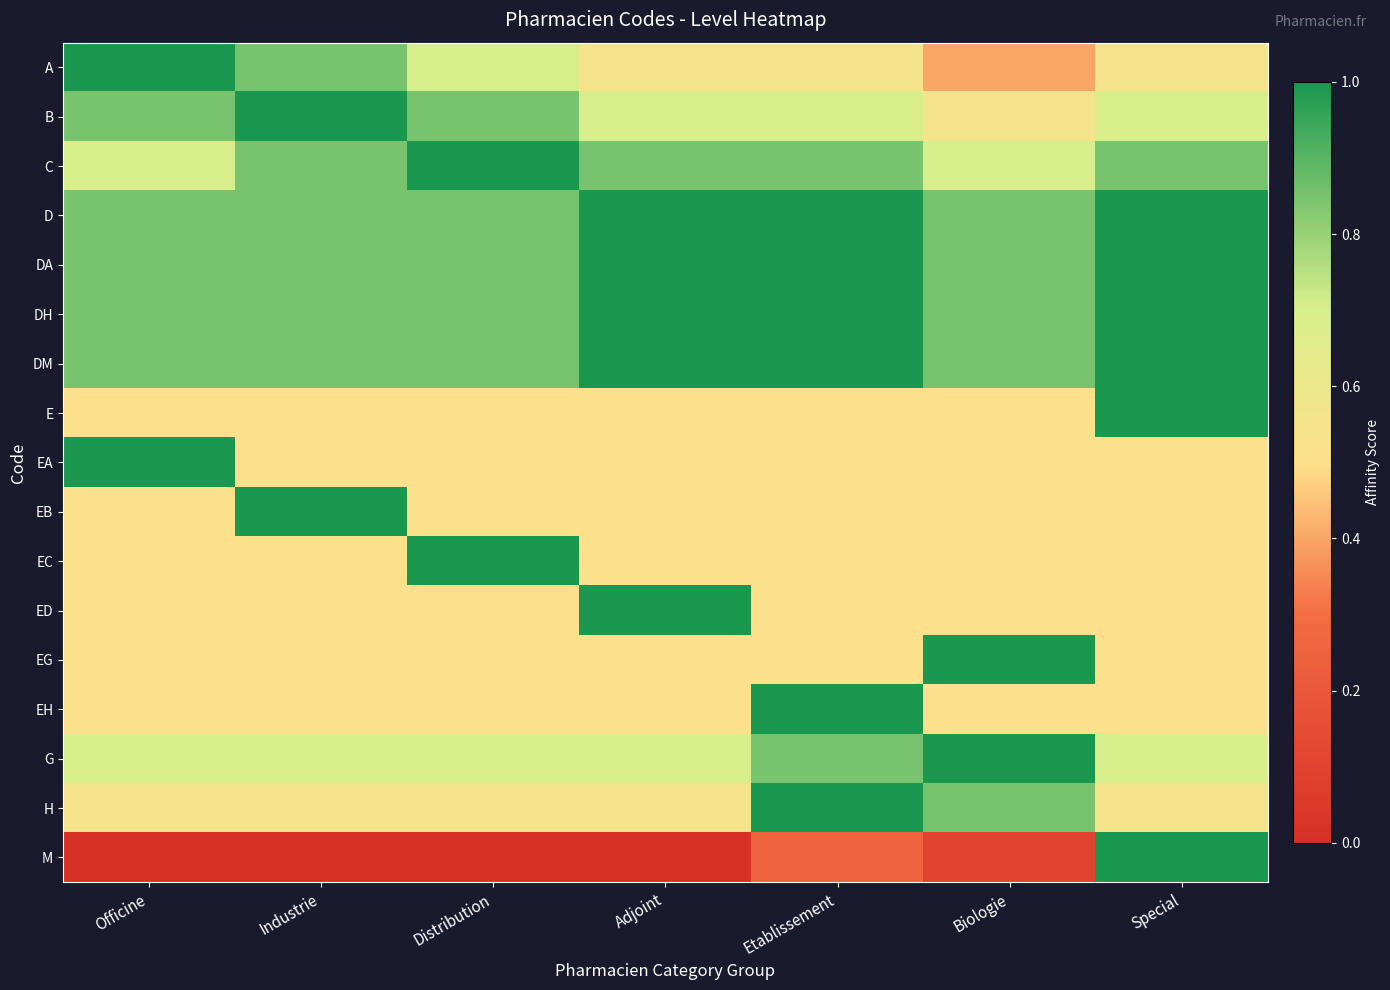

Reading right to left, what are all the values shown in this chart?

A: Special=0.6	Biologie=0.4	Etablissement=0.6	Adjoint=0.6	Distribution=0.7	Industrie=0.8	Officine=1.0
B: Special=0.7	Biologie=0.6	Etablissement=0.7	Adjoint=0.7	Distribution=0.8	Industrie=1.0	Officine=0.8
C: Special=0.8	Biologie=0.7	Etablissement=0.8	Adjoint=0.8	Distribution=1.0	Industrie=0.8	Officine=0.7
D: Special=1.0	Biologie=0.8	Etablissement=1.0	Adjoint=1.0	Distribution=0.8	Industrie=0.8	Officine=0.8
DA: Special=1.0	Biologie=0.8	Etablissement=1.0	Adjoint=1.0	Distribution=0.8	Industrie=0.8	Officine=0.8
DH: Special=1.0	Biologie=0.8	Etablissement=1.0	Adjoint=1.0	Distribution=0.8	Industrie=0.8	Officine=0.8
DM: Special=1.0	Biologie=0.8	Etablissement=1.0	Adjoint=1.0	Distribution=0.8	Industrie=0.8	Officine=0.8
E: Special=1.0	Biologie=0.5	Etablissement=0.5	Adjoint=0.5	Distribution=0.5	Industrie=0.5	Officine=0.5
EA: Special=0.5	Biologie=0.5	Etablissement=0.5	Adjoint=0.5	Distribution=0.5	Industrie=0.5	Officine=1.0
EB: Special=0.5	Biologie=0.5	Etablissement=0.5	Adjoint=0.5	Distribution=0.5	Industrie=1.0	Officine=0.5
EC: Special=0.5	Biologie=0.5	Etablissement=0.5	Adjoint=0.5	Distribution=1.0	Industrie=0.5	Officine=0.5
ED: Special=0.5	Biologie=0.5	Etablissement=0.5	Adjoint=1.0	Distribution=0.5	Industrie=0.5	Officine=0.5
EG: Special=0.5	Biologie=1.0	Etablissement=0.5	Adjoint=0.5	Distribution=0.5	Industrie=0.5	Officine=0.5
EH: Special=0.5	Biologie=0.5	Etablissement=1.0	Adjoint=0.5	Distribution=0.5	Industrie=0.5	Officine=0.5
G: Special=0.7	Biologie=1.0	Etablissement=0.8	Adjoint=0.7	Distribution=0.7	Industrie=0.7	Officine=0.7
H: Special=0.6	Biologie=0.8	Etablissement=1.0	Adjoint=0.6	Distribution=0.6	Industrie=0.6	Officine=0.6
M: Special=1.0	Biologie=0.1	Etablissement=0.2	Adjoint=0.0	Distribution=0.0	Industrie=0.0	Officine=0.0